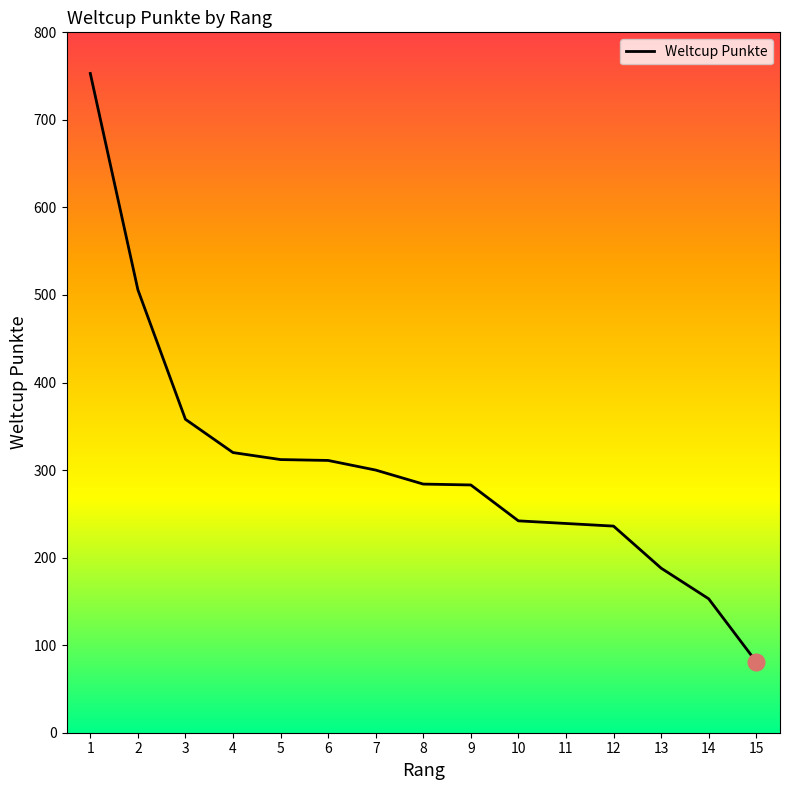

Is it true that the value at 2 is 765?

False